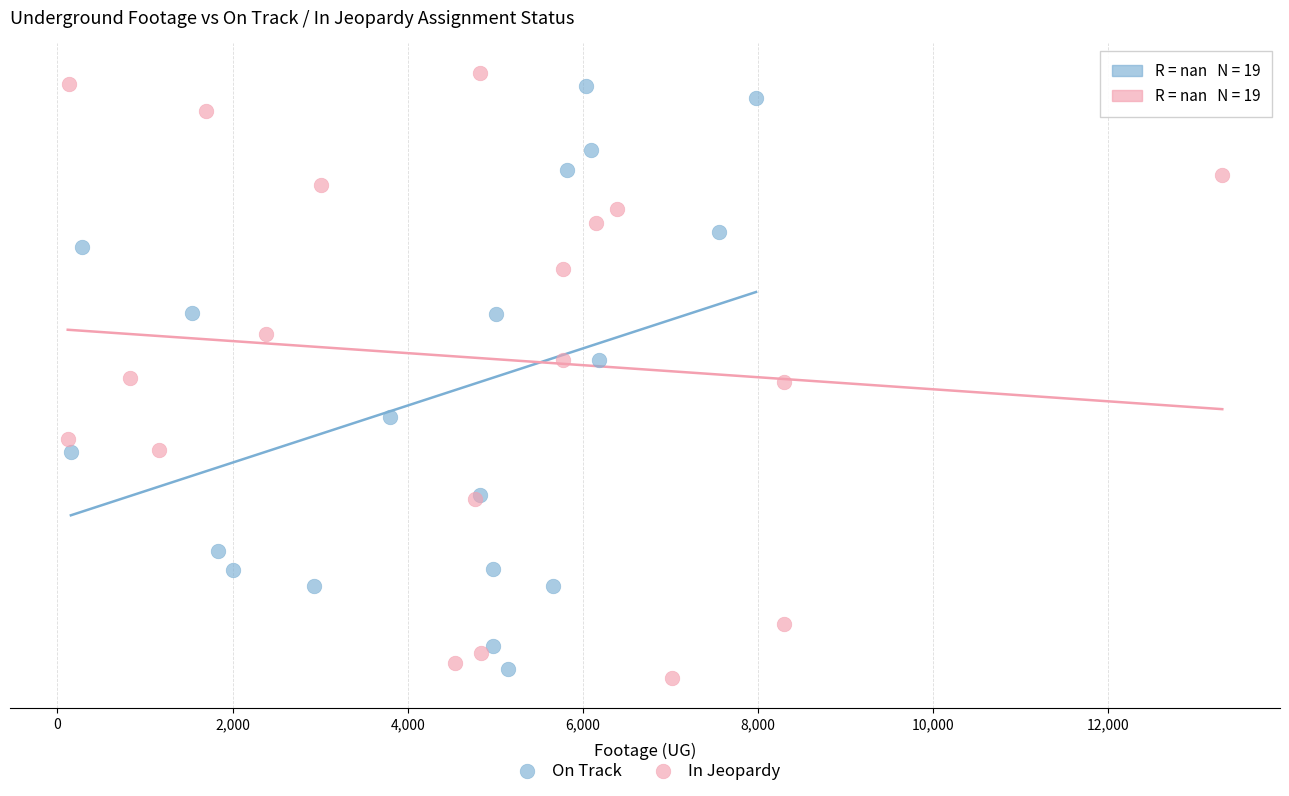

Which series contains the lowest Y value?

In Jeopardy